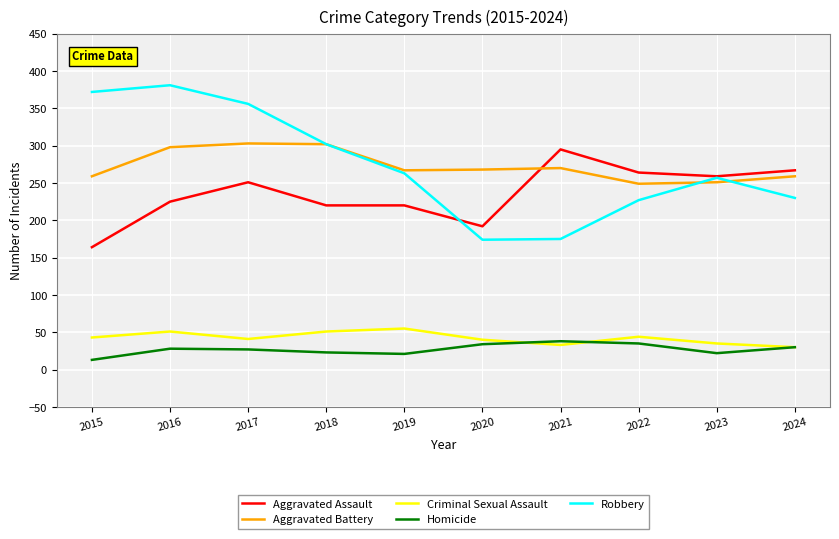

Which series has the largest range (max minus min)?

Robbery